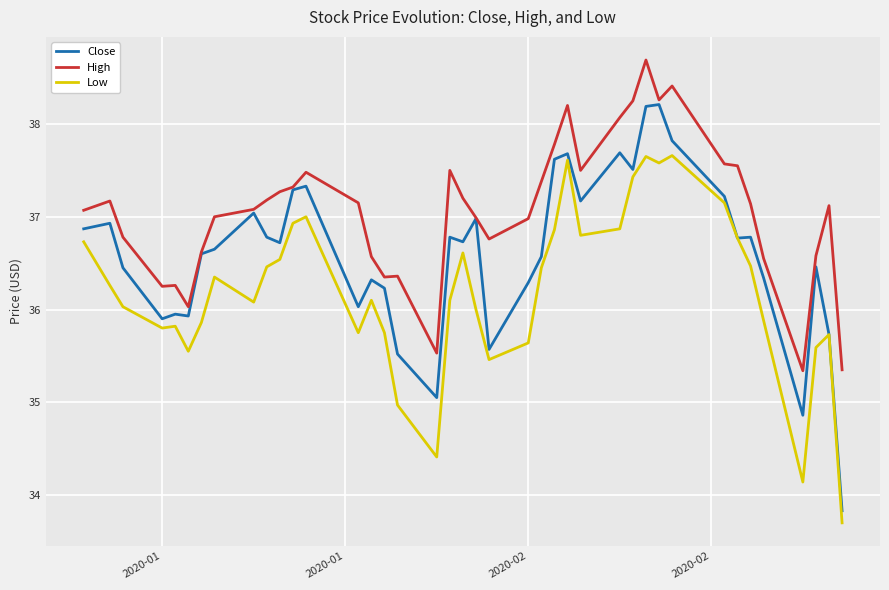

How many values in the Close series exceed 36?

31